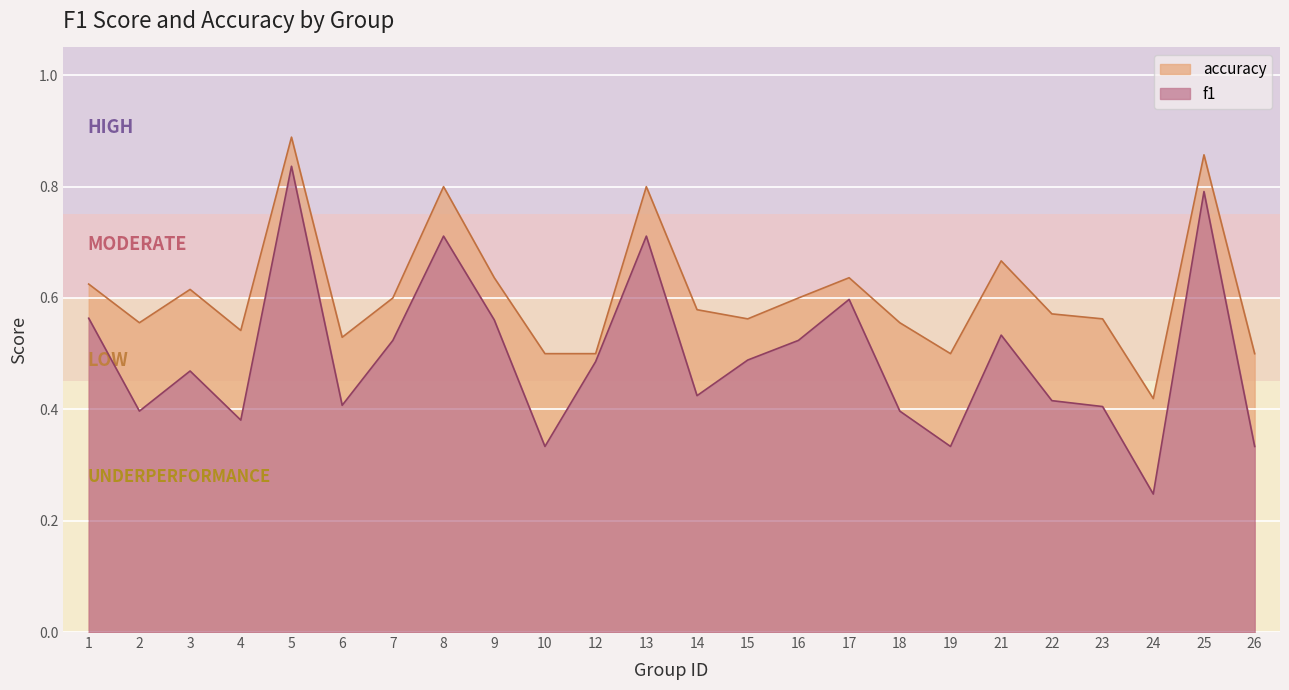

What is the difference between the maximum and minimum values in the f1 series?

0.6